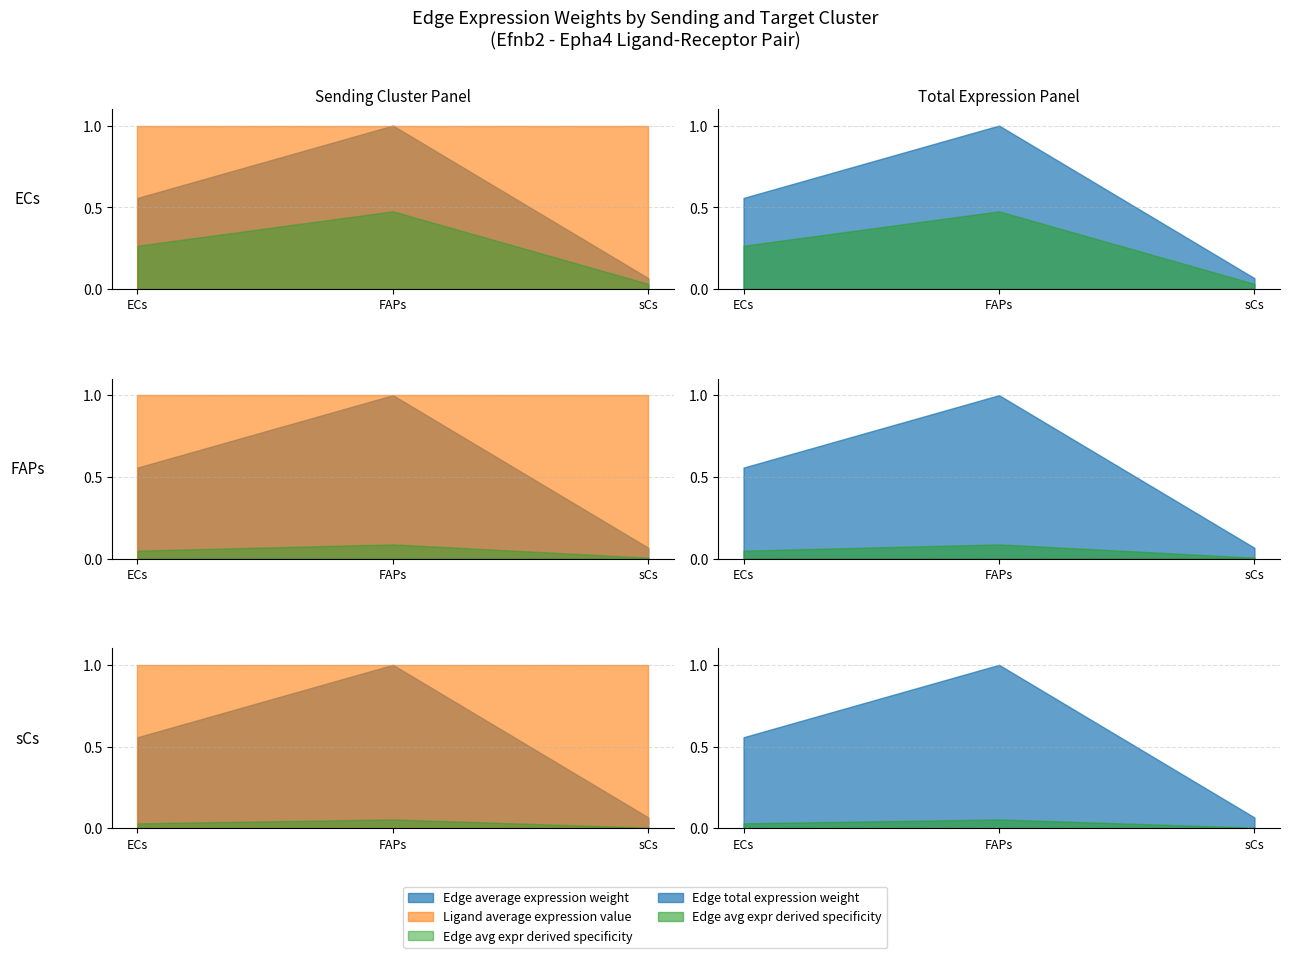

True or false: Edge total expression weight and Ligand average expression value intersect in this chart.

True